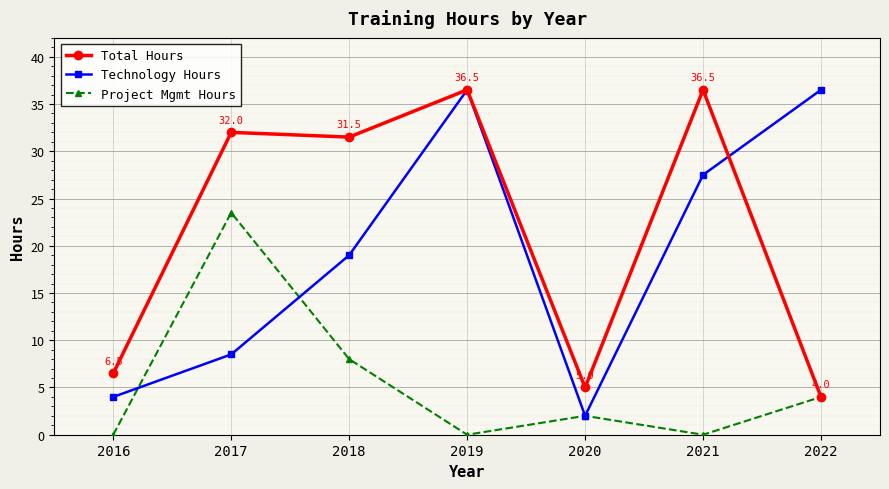

What is the lowest value of the Technology Hours series?

2.0